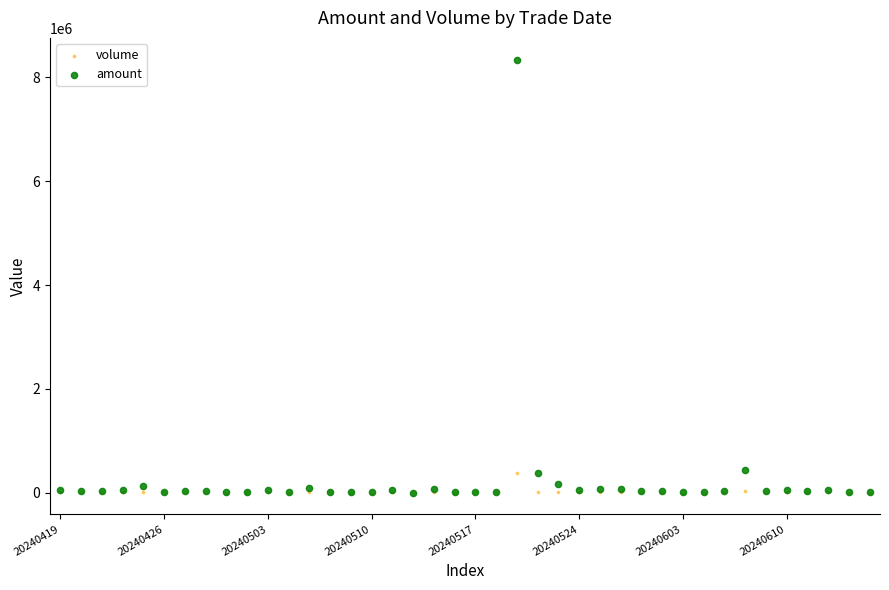

Which series reaches the maximum Y coordinate?

amount